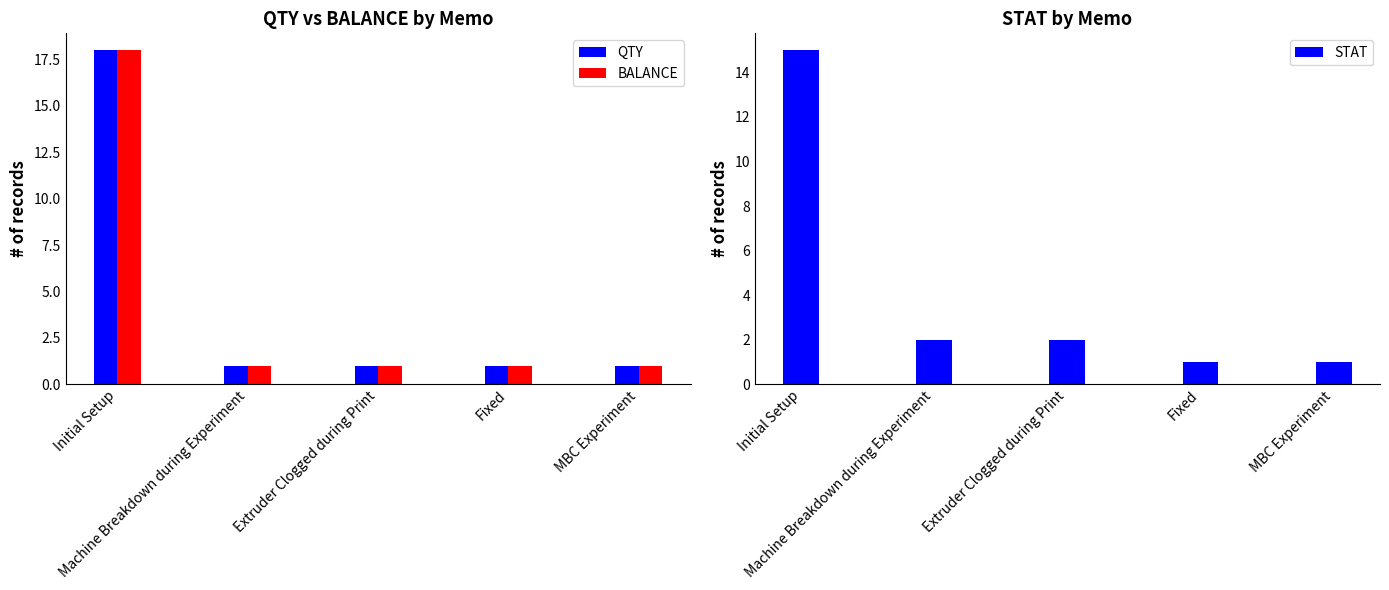

What is the total value across all series at Extruder Clogged during Print?

4